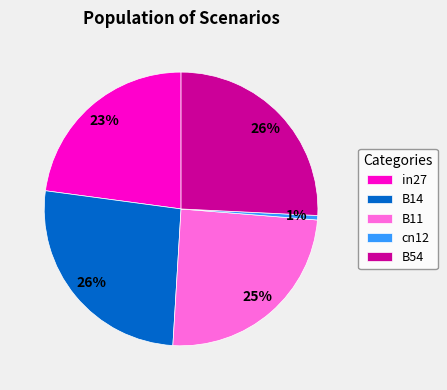

Count the number of slices in the pie.

5